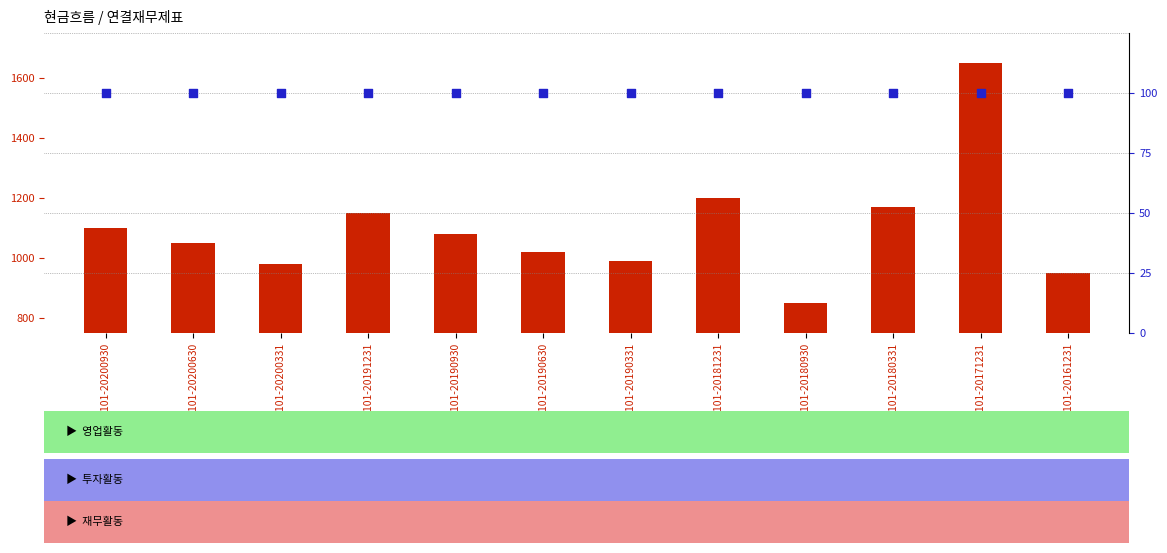

Which series contains the highest Y value?

영업활동현금흐름